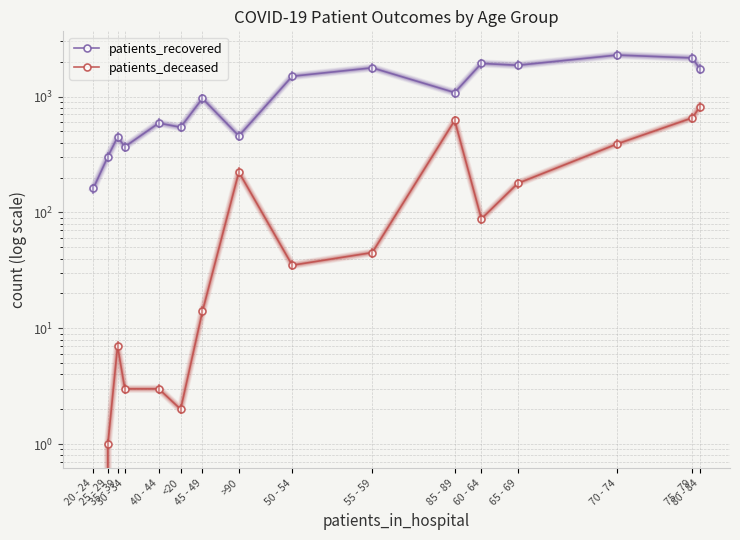

The value of patients_deceased at <20 is 2. True or false?

True